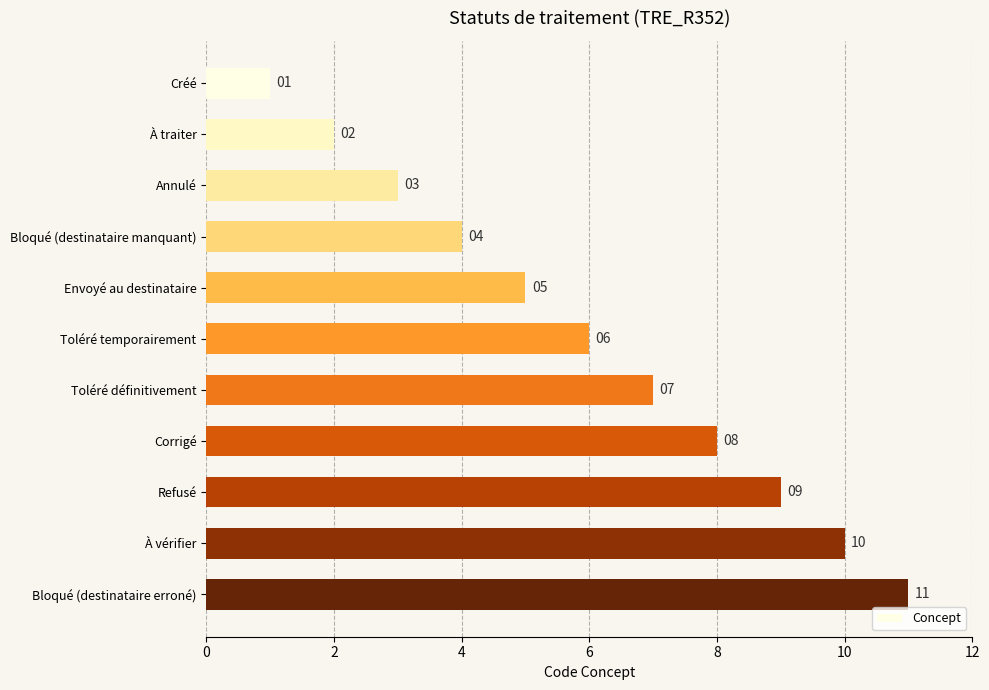

What is the value of the 1st bar from the top?

1